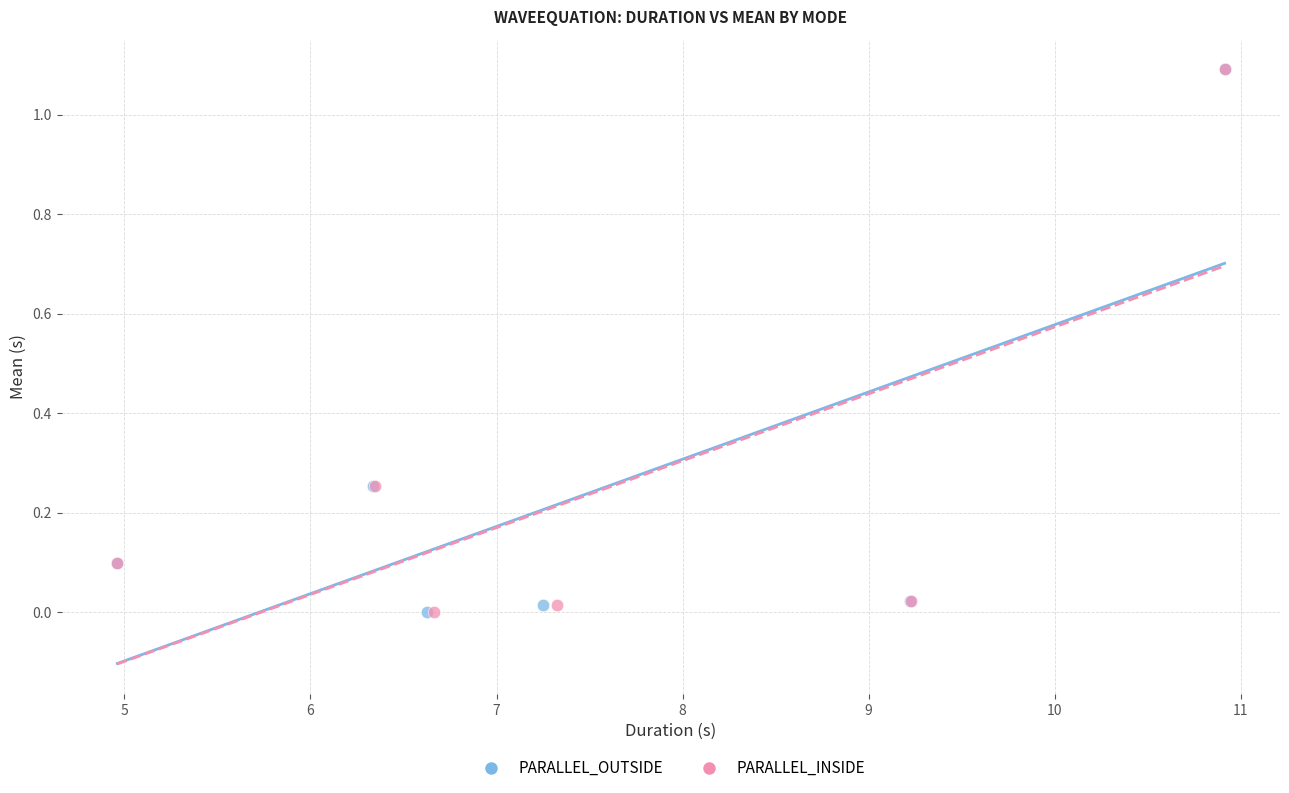

Which series has the widest spread of Y values?

PARALLEL_OUTSIDE